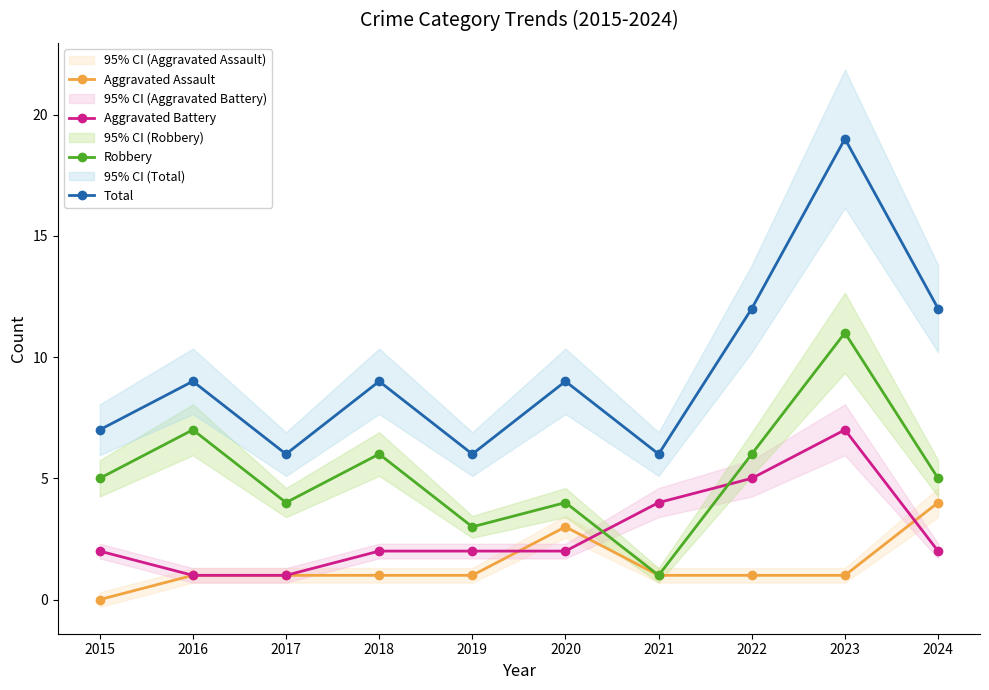

What is the difference between the maximum and minimum values in the Aggravated Assault series?

4